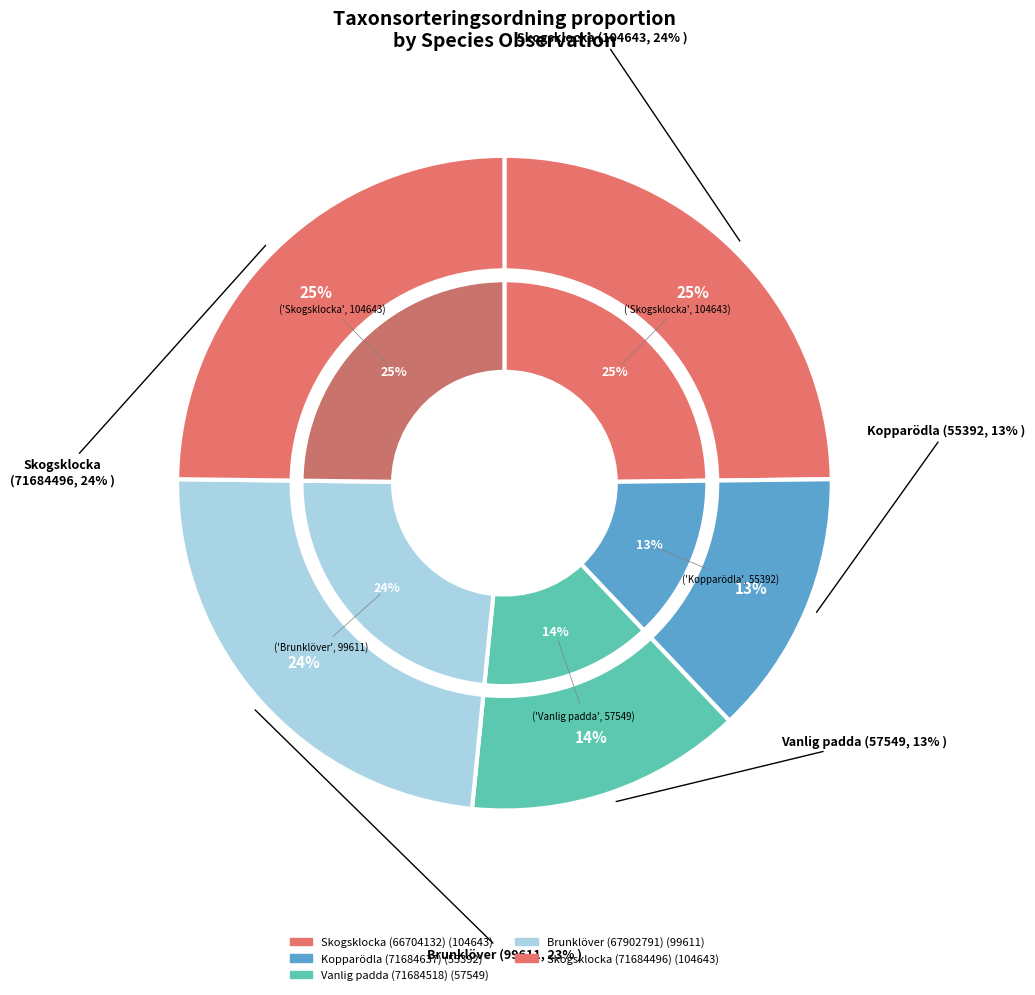

The Brunklöver (67902791) slice represents 24% of the pie. True or false?

True